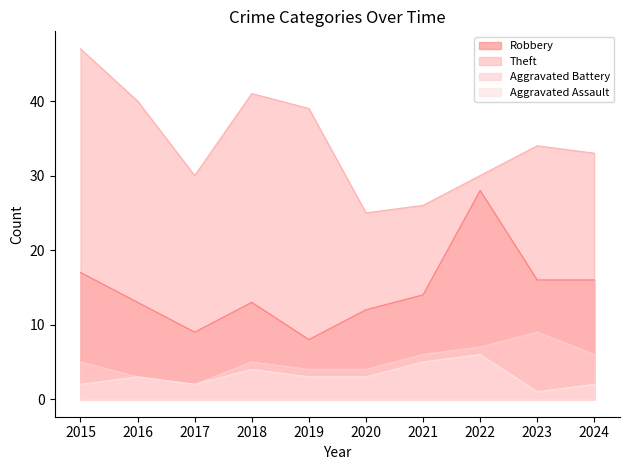

How many categories are shown in the chart?

10